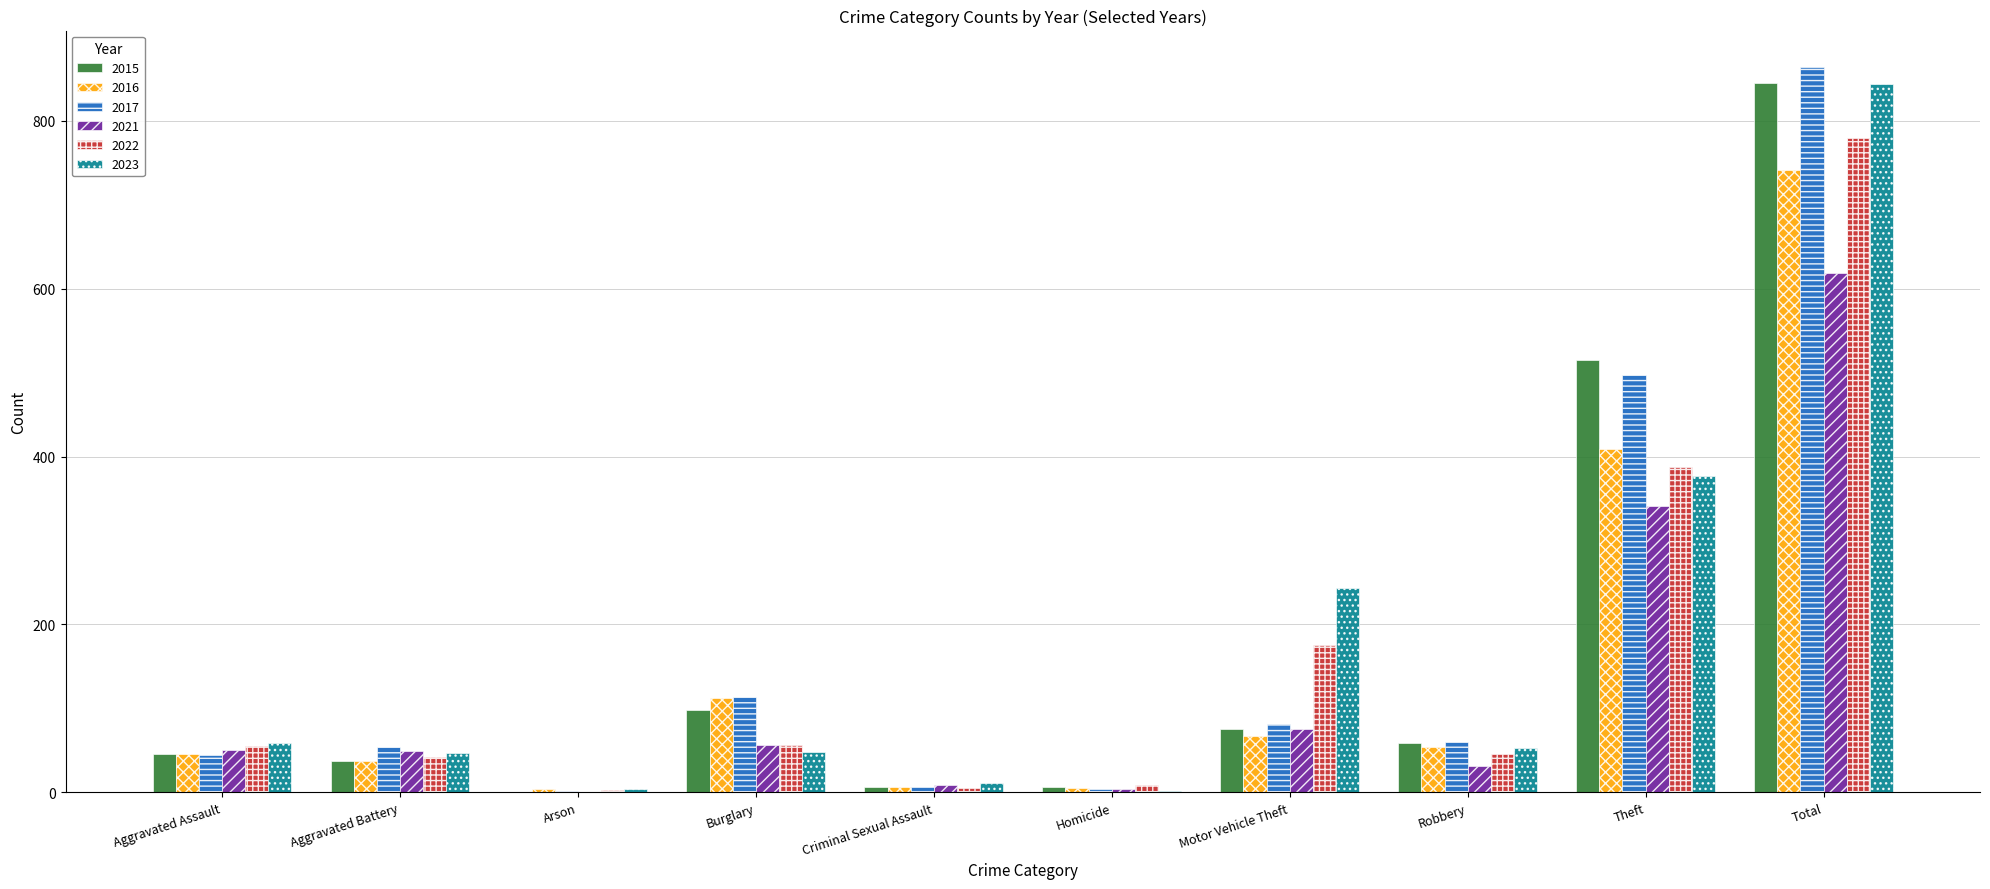

Which category has the highest value in the 2021 series?

Total